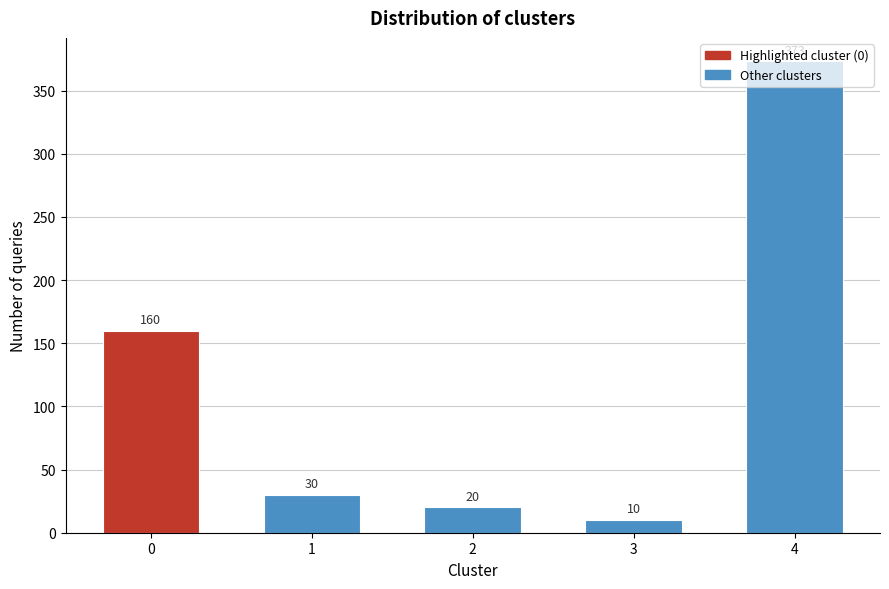

What is the value of the 1st bar from the left?

160